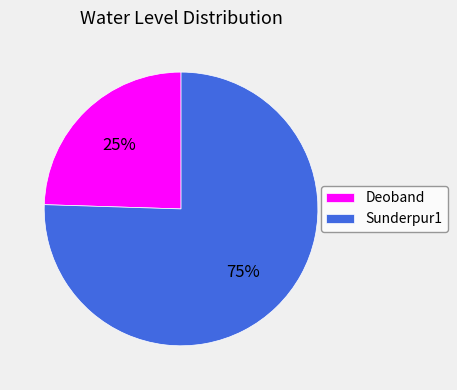

To the nearest percent, what percentage of the pie is Deoband?

25%